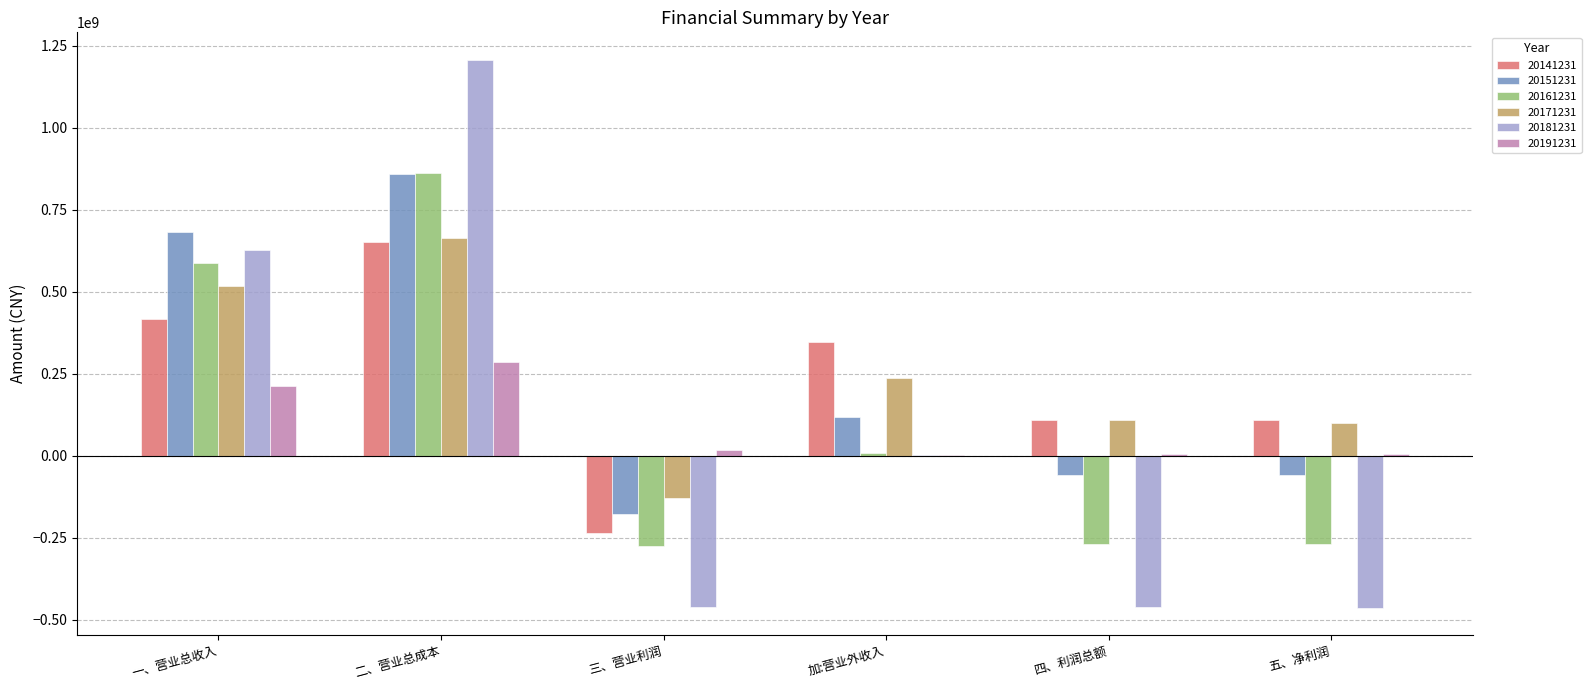

The 20191231 series shows 213188826.1 at 一、营业总收入. True or false?

True